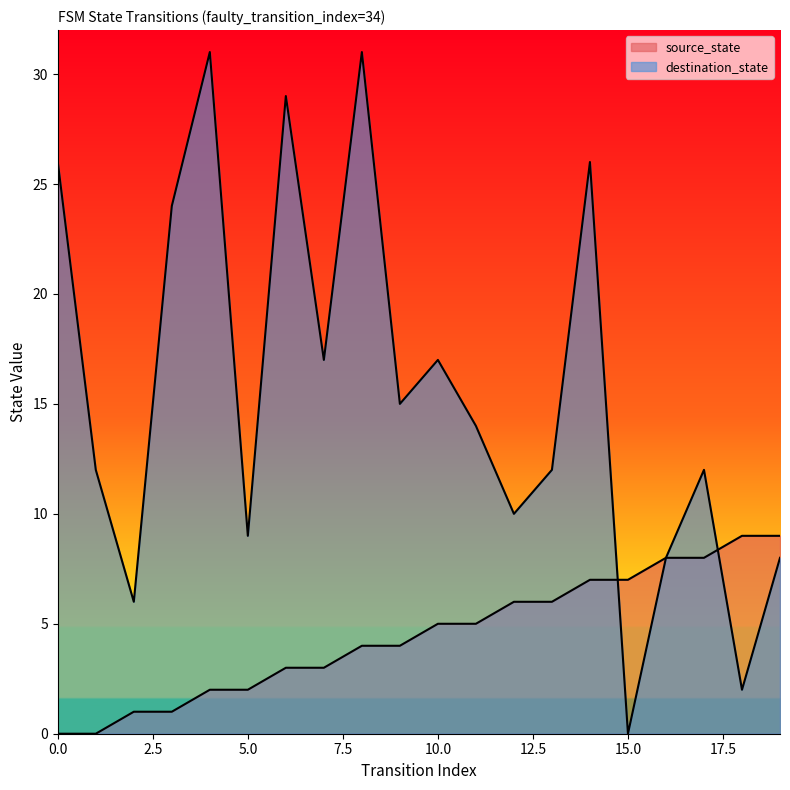

At which label does destination_state reach its minimum?

15